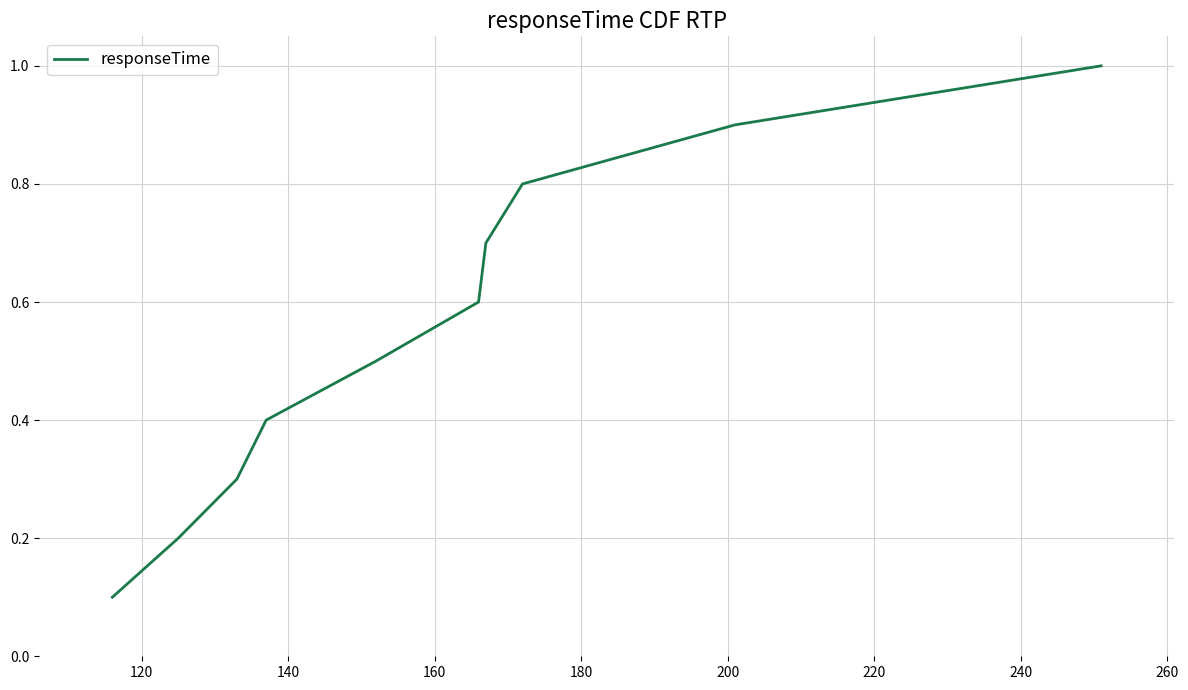

Is this an area chart (filled region under the line)?

No